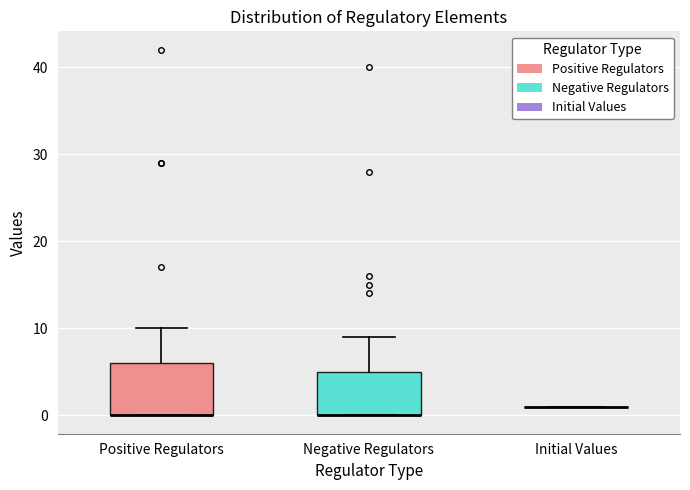

Comparing the boxes themselves (not the whiskers), which one is the tallest?

Positive Regulators